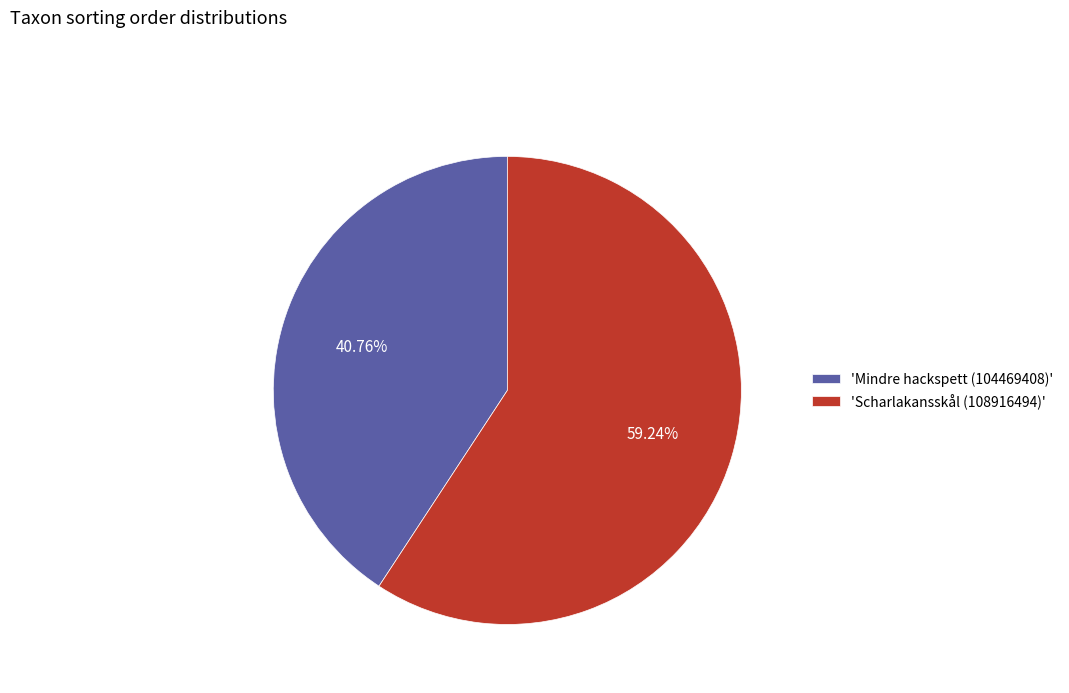

Between 'Mindre hackspett (104469408)' and 'Scharlakansskål (108916494)', which is larger?

'Scharlakansskål (108916494)'